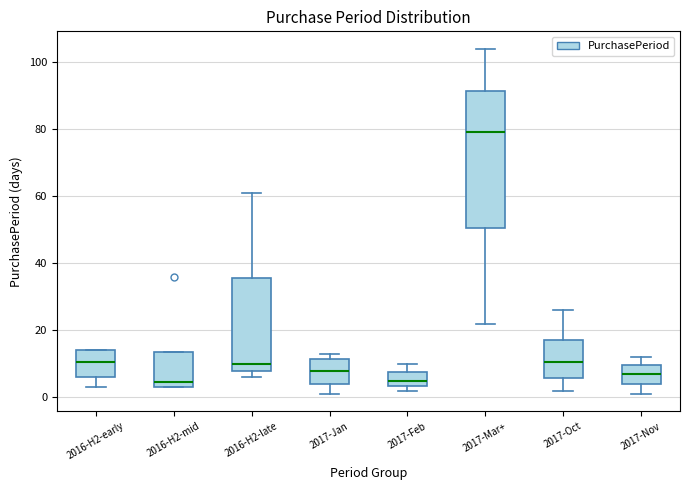

Where does the upper whisker of the box for 2017-Mar+ end on the y-axis? The values are not printed on the chart, so give them approximately, as read against the axis.

104